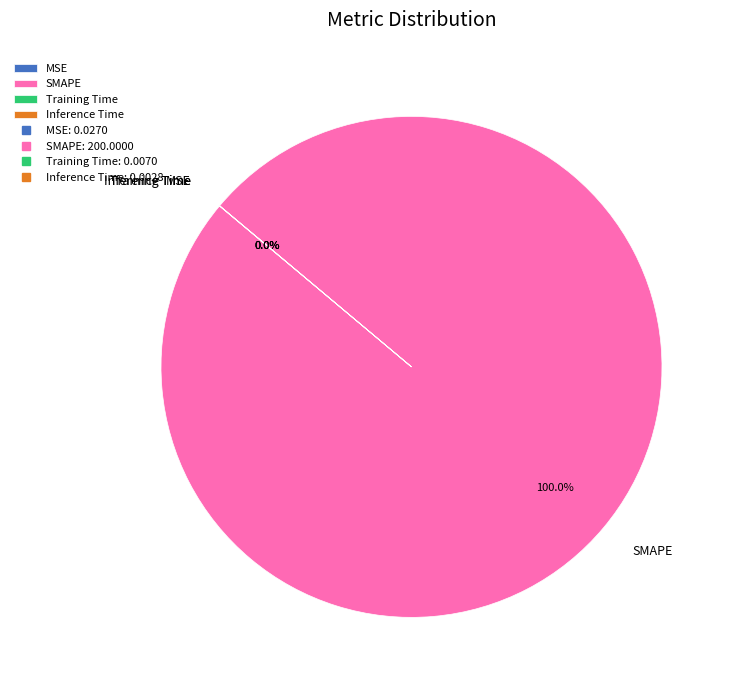

Is there a majority slice in this chart?

Yes